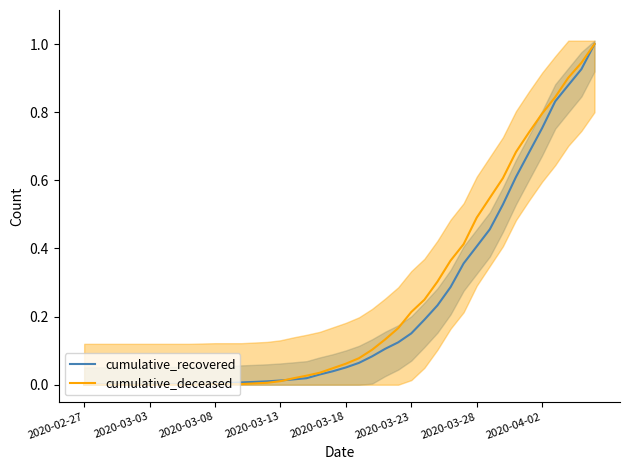

What is the difference between the cumulative_deceased values at 39 and 12?

1.0